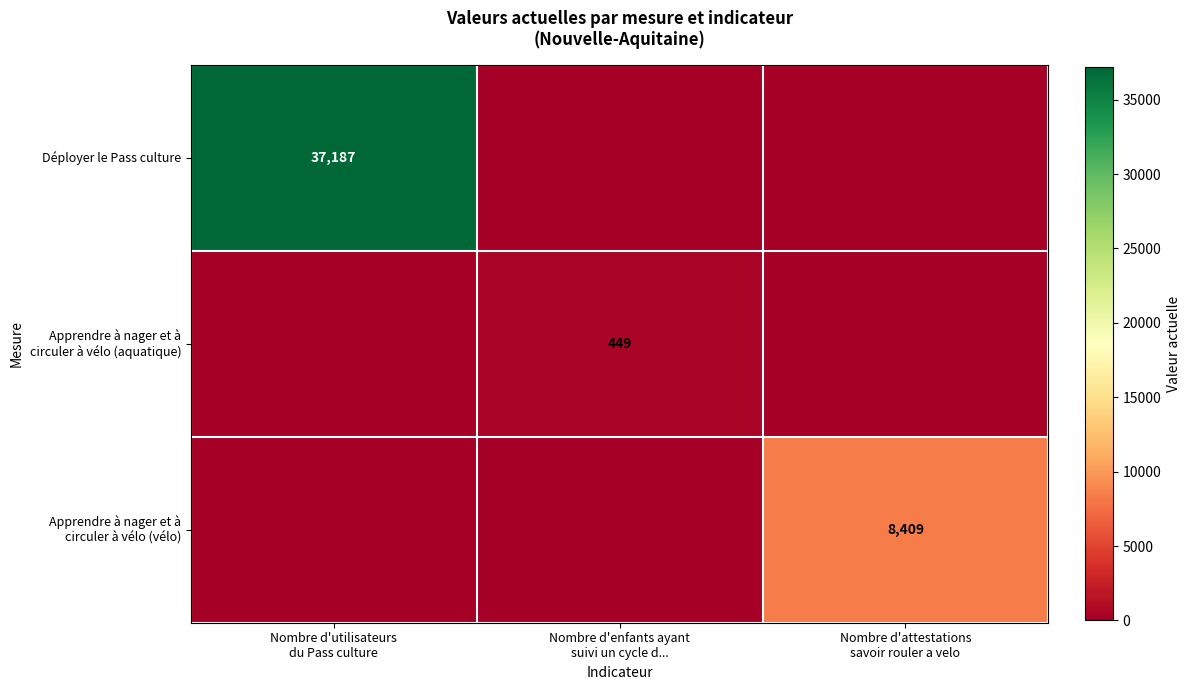

List the labels in order of Déployer le Pass culture value, largest first.

Nombre d'utilisateurs du Pass culture, Nombre d'enfants ayant suivi un cycle d..., Nombre d'attestations savoir rouler a velo